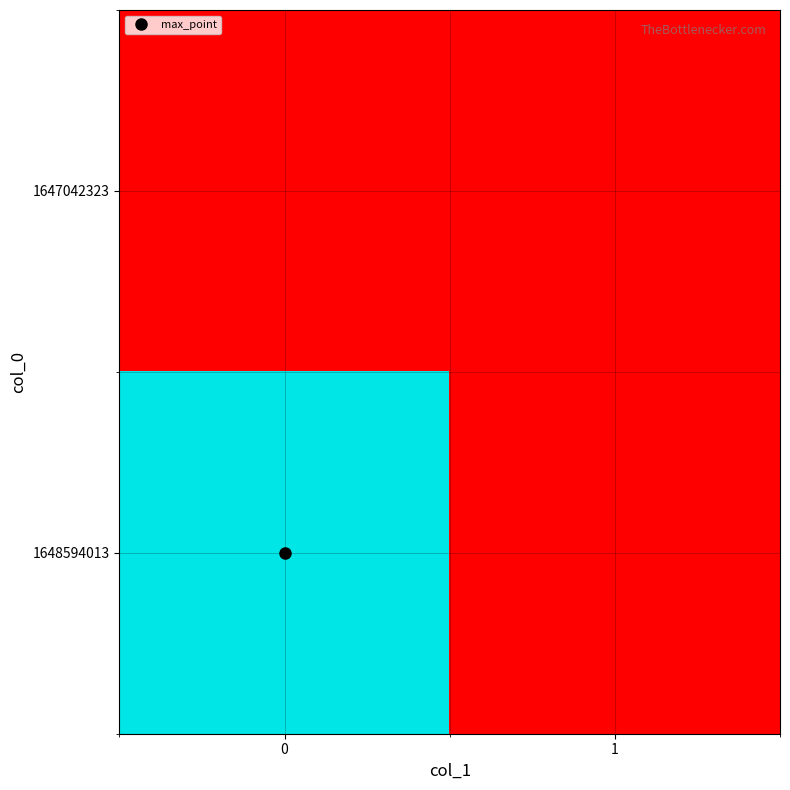

Rank the series by their maximum value, from lowest to highest.

1647042323, 1648594013